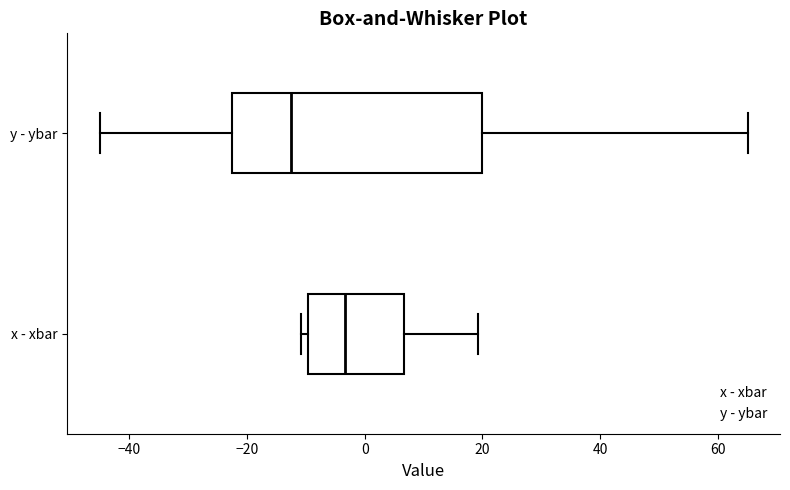

Reading bottom to top, transcribe this box plot: for each box, give where its median line is, the range the box spans, and where its two whiskers end, as read against the x-axis. The values are not printed on the chart, so give them approximately, as read against the axis.

x - xbar: median -4, box -10 to 6, whiskers -10 (just left of the box's left edge) to 20
y - ybar: median -12, box -22 to 20, whiskers -44 to 66